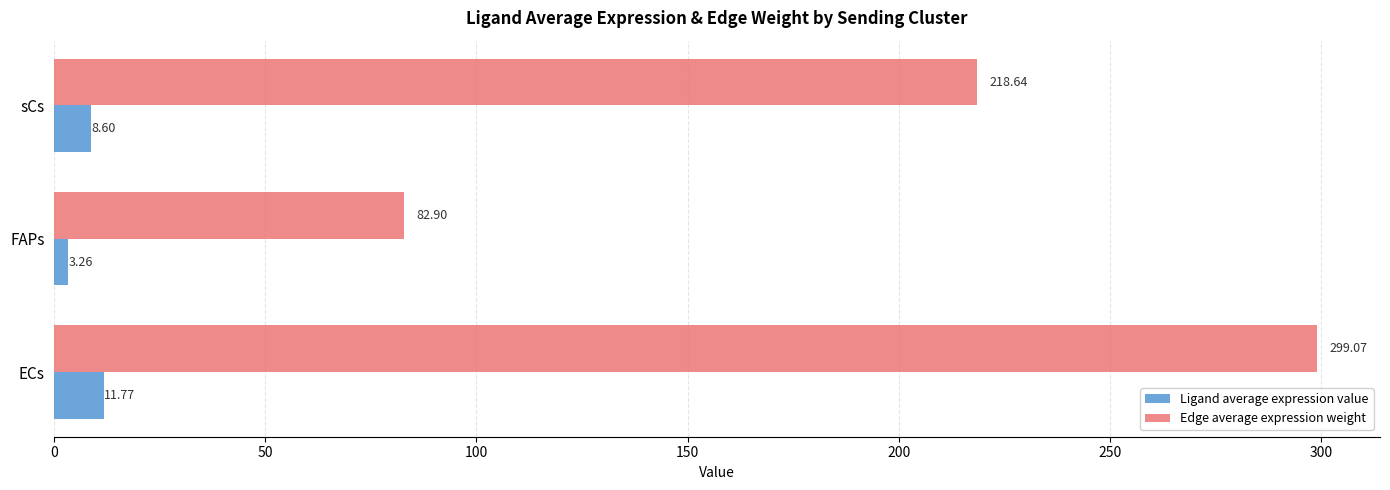

Between ECs and sCs, which series saw the biggest shift?

Edge average expression weight